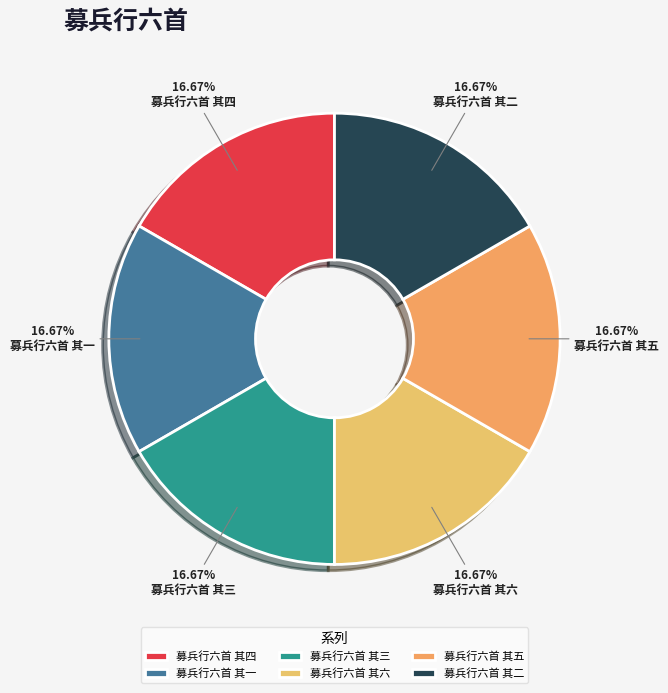

To the nearest percent, what portion does 募兵行六首 其一 represent?

17%